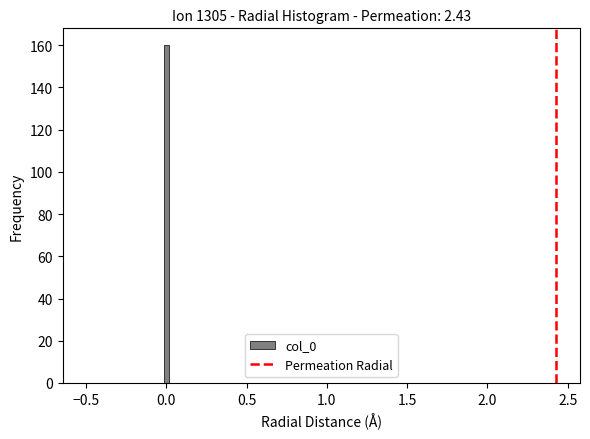

Around what value on the x-axis is the tallest bar? Give the approximate position of its centre, as read against the axis.

0.00